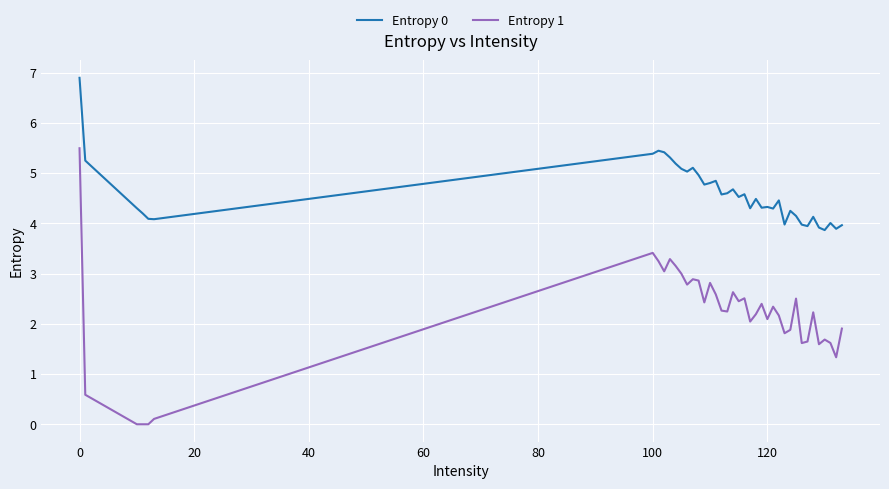

Which series has the largest range (max minus min)?

Entropy 1